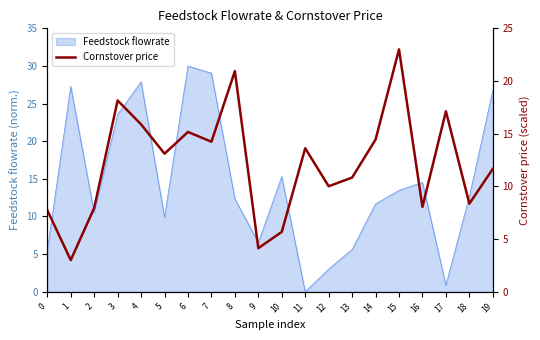

How many interior local peaks (higher than both neighbors) does the data have?

6